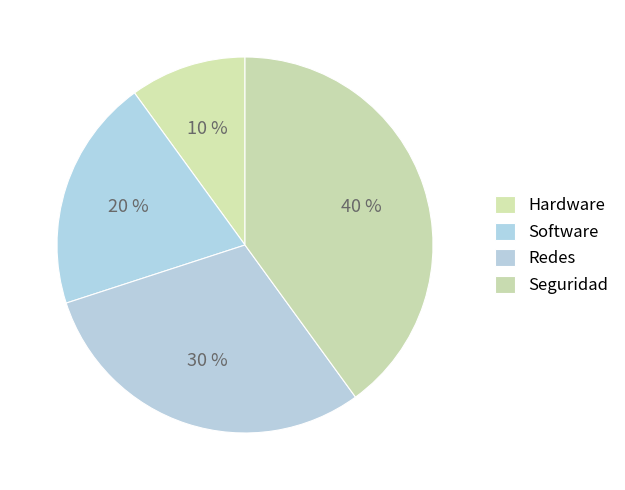

What percentage is the Hardware slice, to the nearest percent?

10%